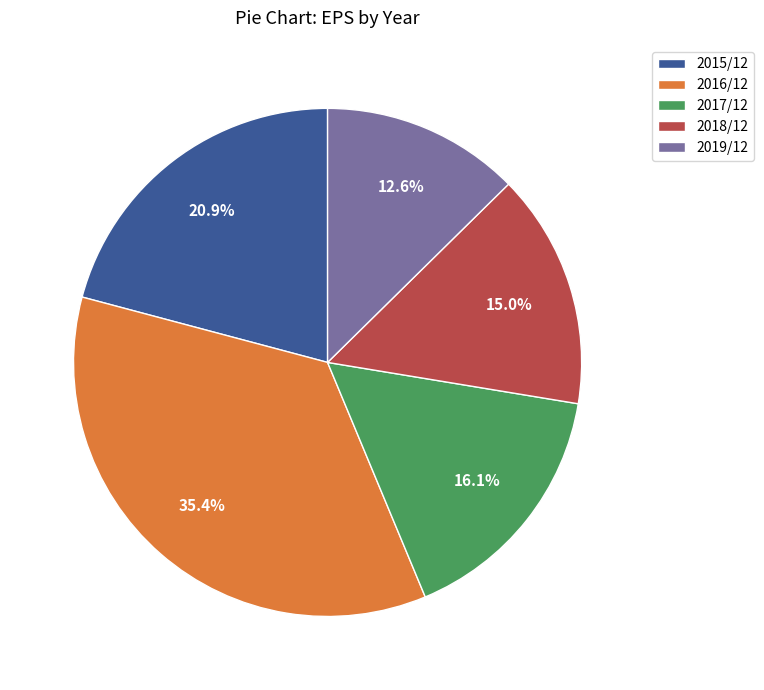

How many slices are in this pie chart?

5